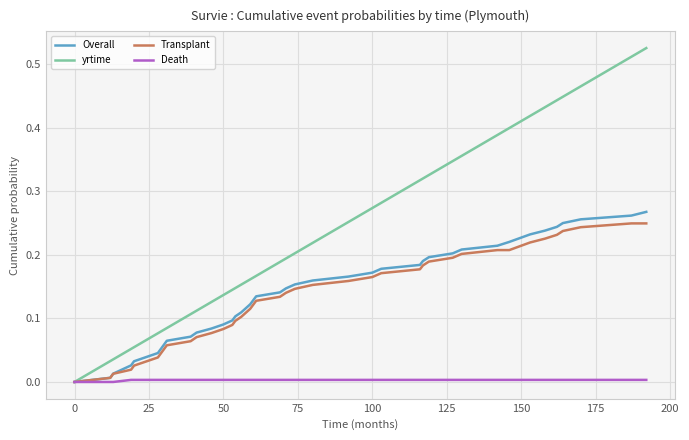

Which series has the widest spread of values?

yrtime